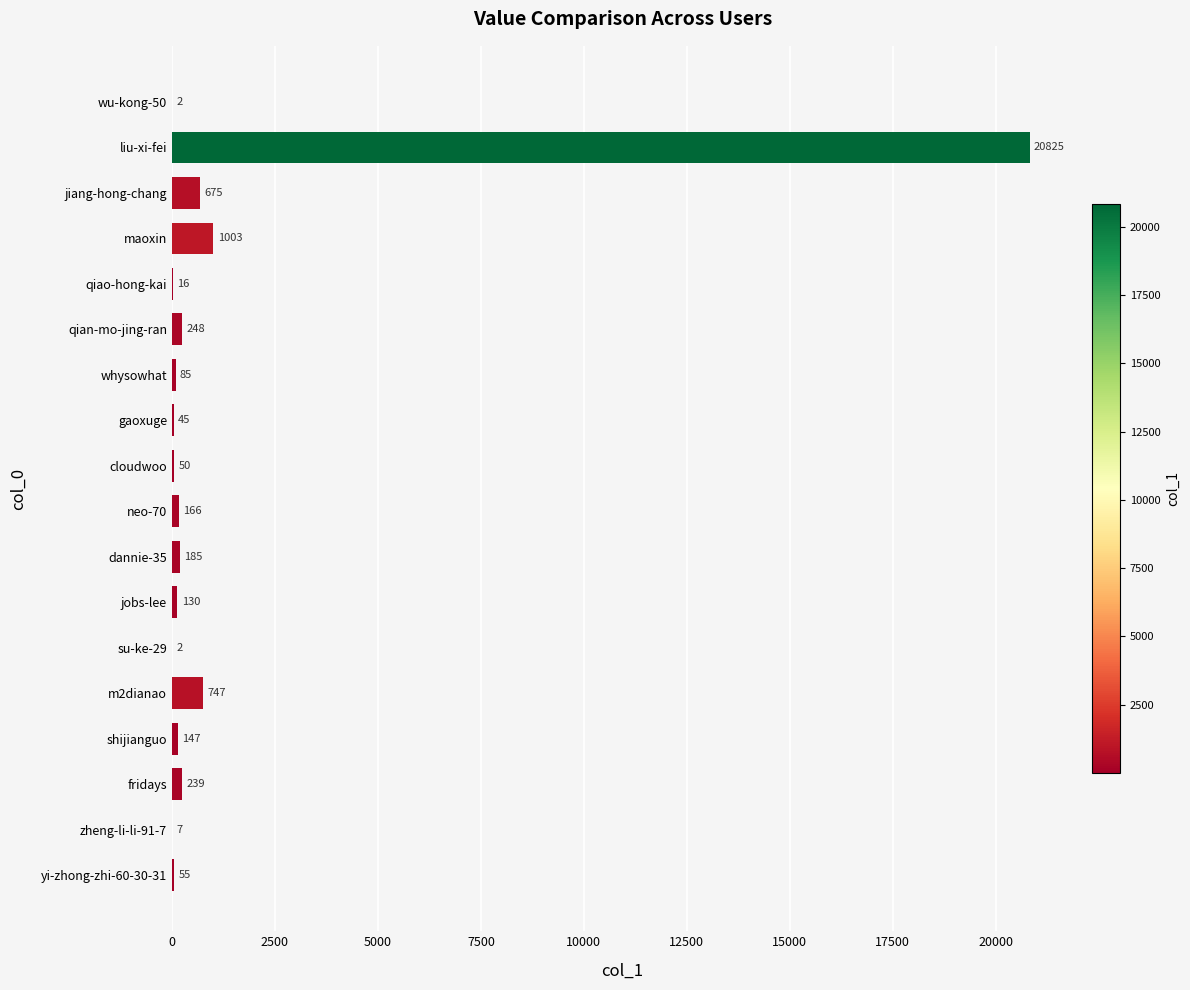

Is it true that the value at cloudwoo is 50?

True